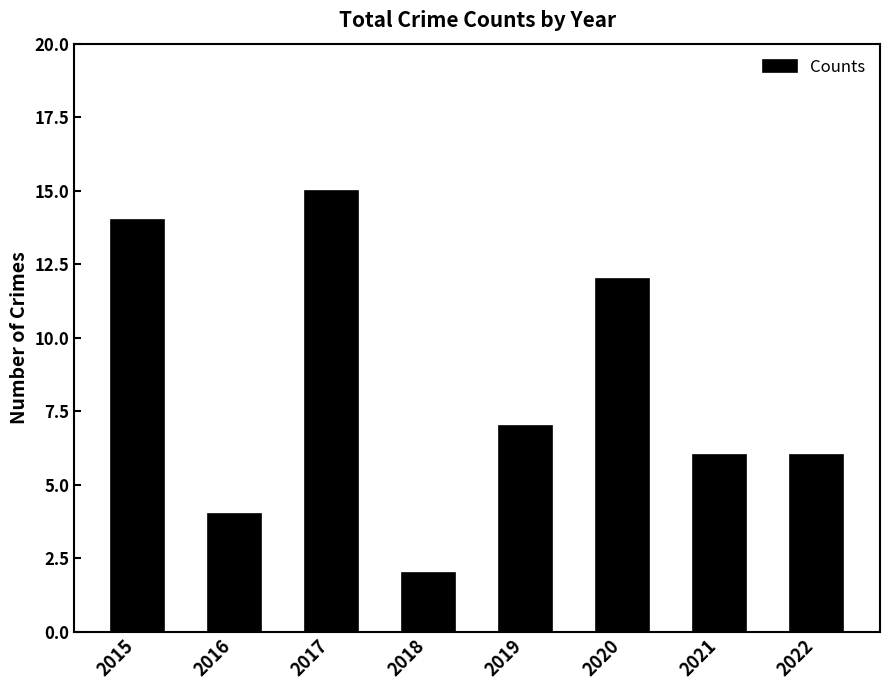

Reading left to right, transcribe all the data shown in this chart.

14	4	15	2	7	12	6	6